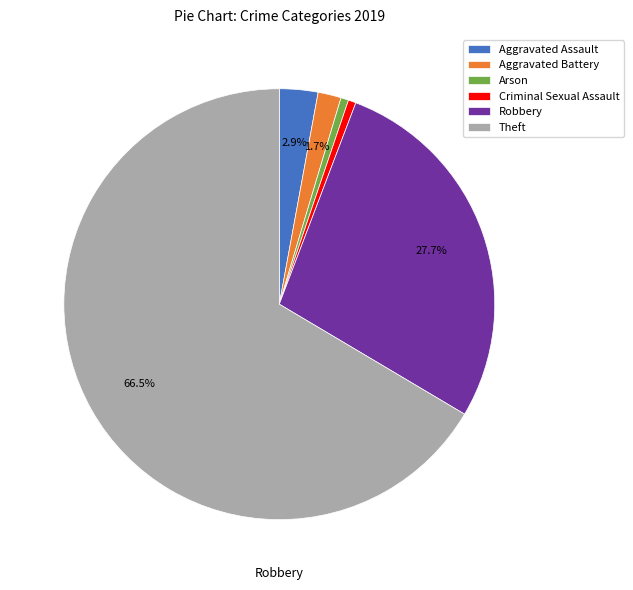

The Robbery slice represents 28% of the pie. True or false?

True